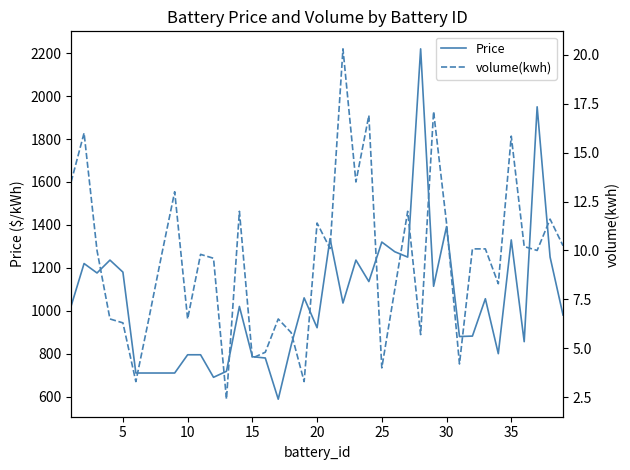

Is it true that Price equals 382.3 at 16?

False